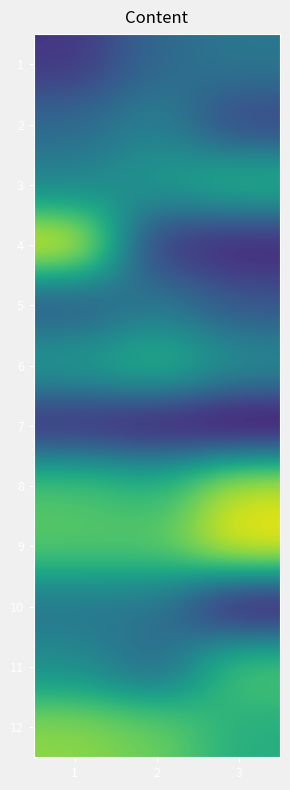

What is the sum of all 3 values?

307.0